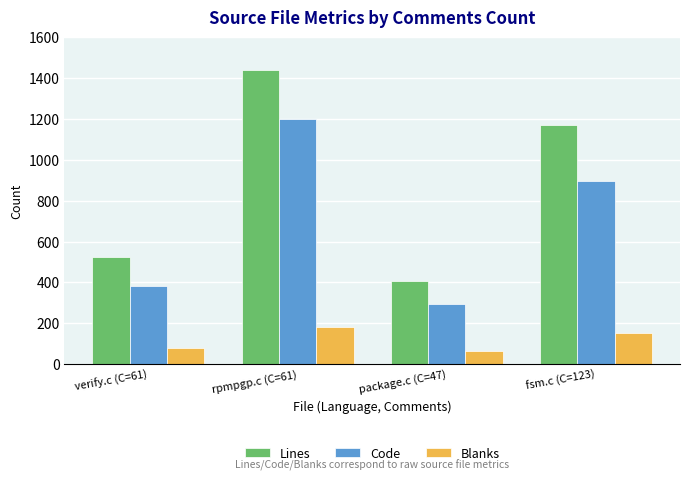

What is the spread (max minus min) of values at package.c (C=47)?

343